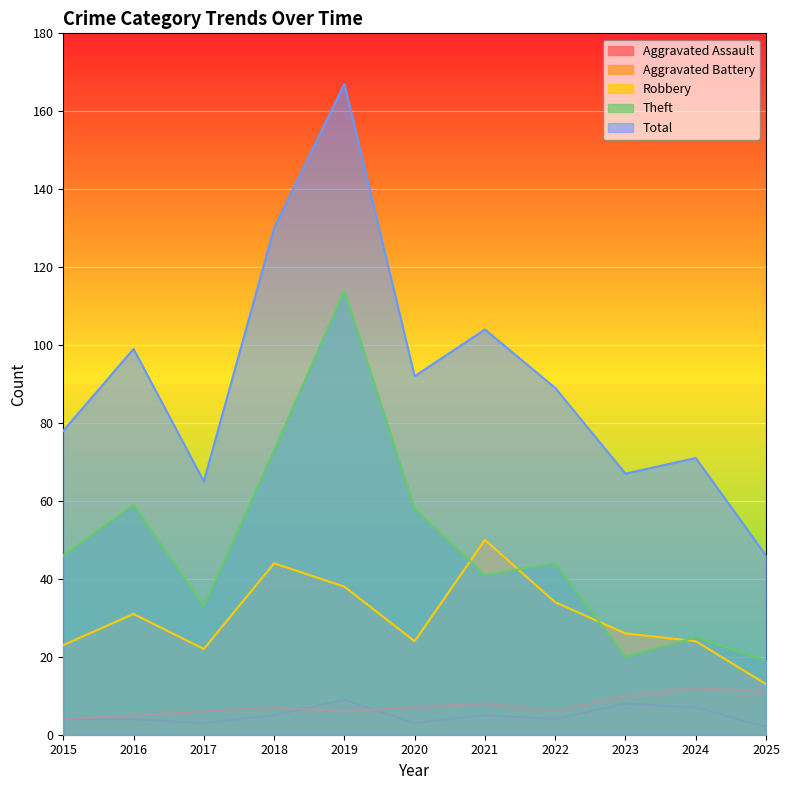

What is the value of the Total point at the 6th from the left?

92